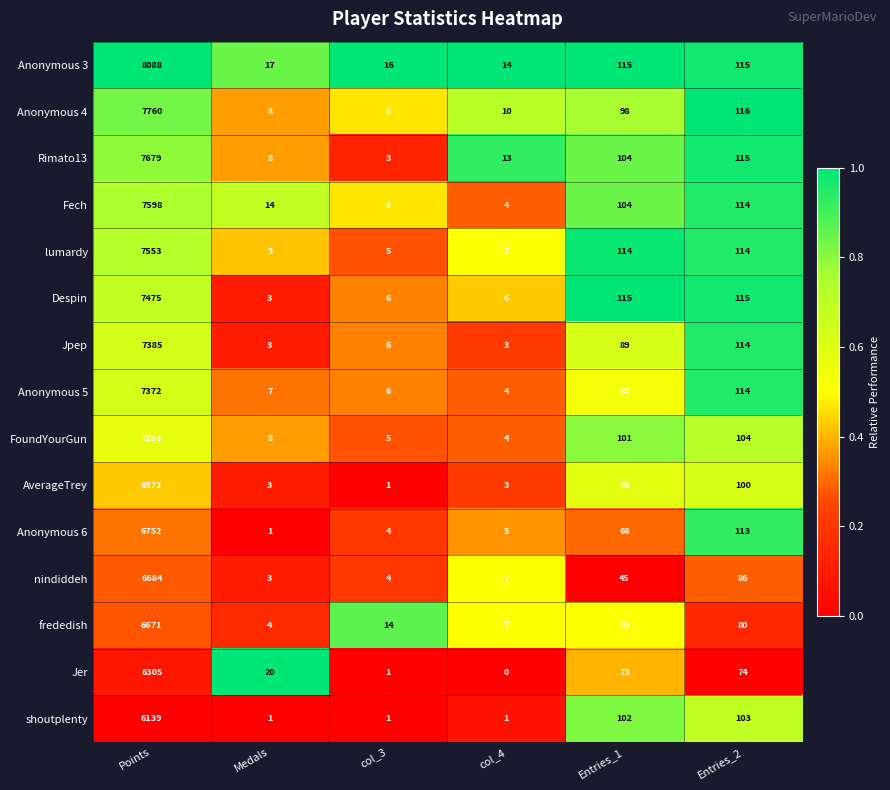

What is the minimum value for Rimato13?

3